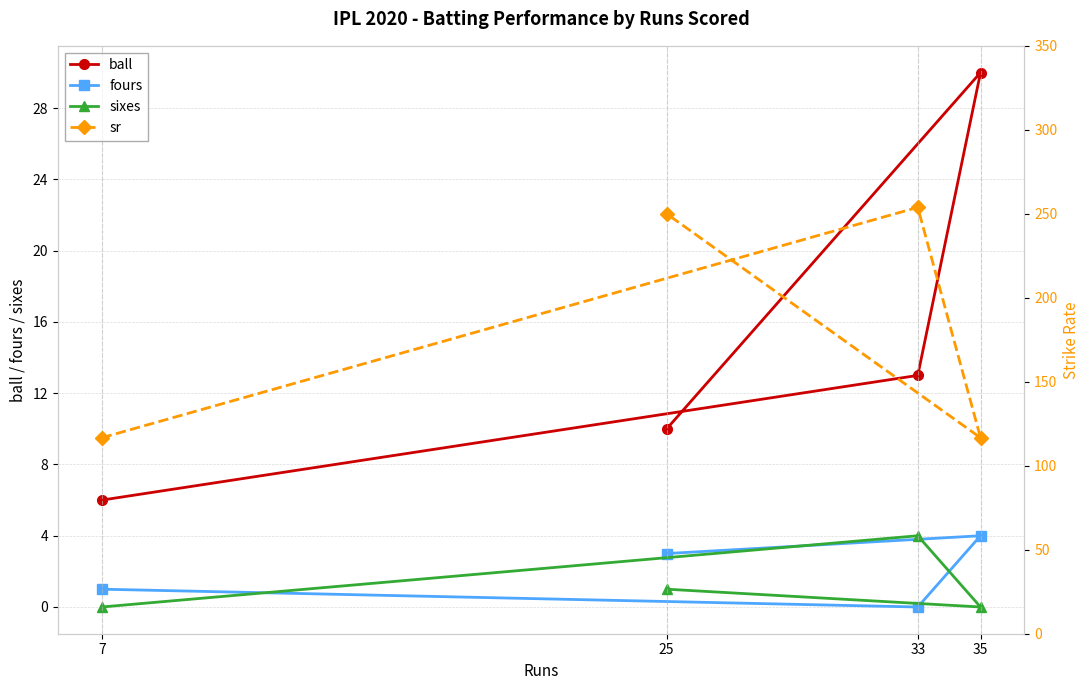

What is the difference between the fours values at 33 and 7?

1